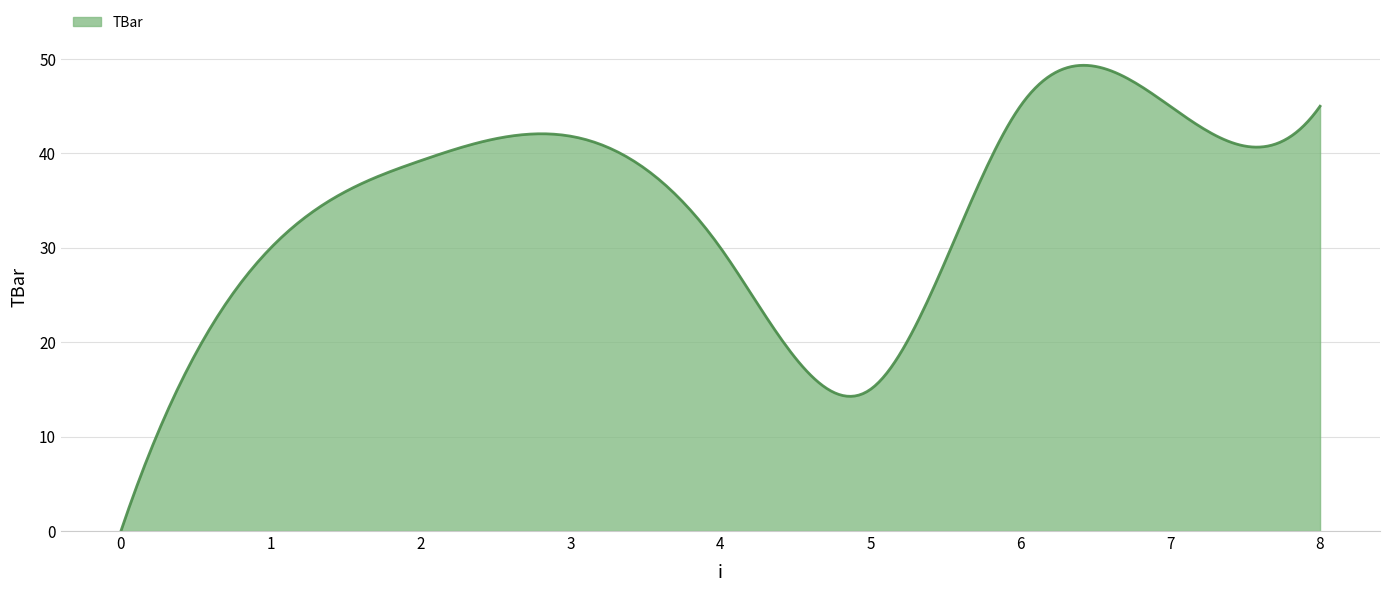

What is the greatest value displayed?

49.3